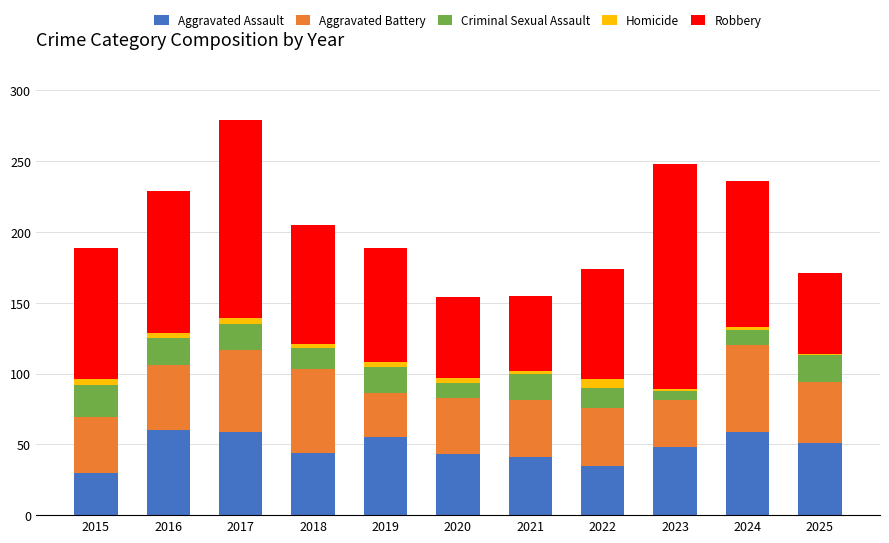

Does the chart contain stacked bars?

Yes